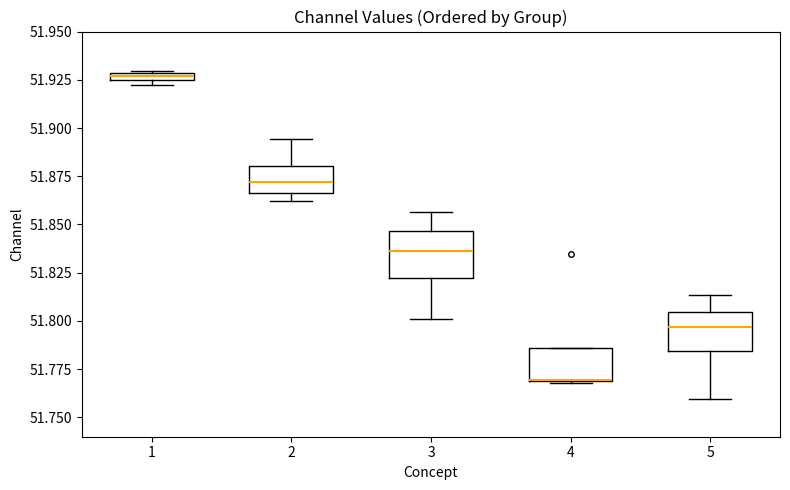

Where is the lower edge of the box at x = 1 on the y-axis? The values are not printed on the chart, so give them approximately, as read against the axis.

51.925